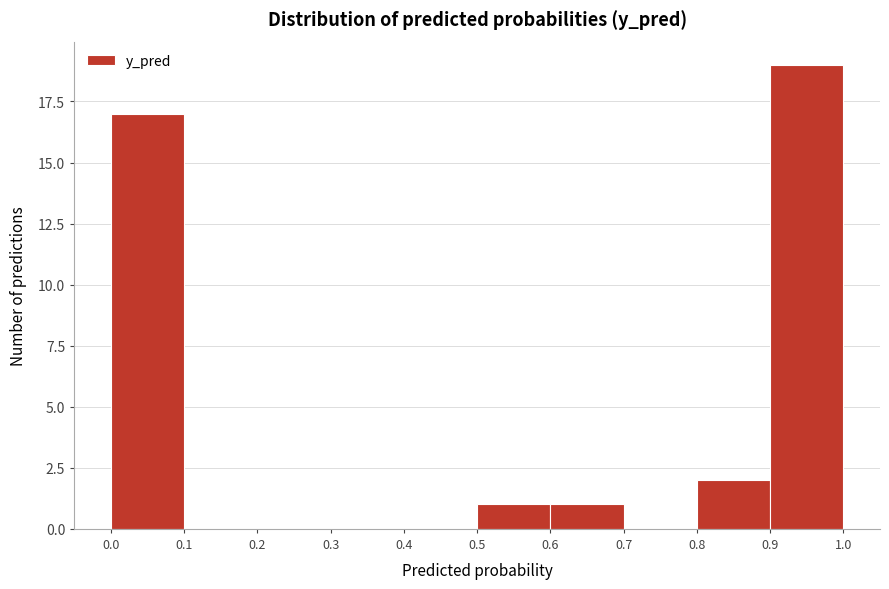

Reading left to right, list every bar in this chart as the range it spans on the x-axis followed by its height. The values are not printed on the chart, so give them approximately, as read against the axis.

0.0 to 0.1: 17
0.1 to 0.2: 0
0.2 to 0.3: 0
0.3 to 0.4: 0
0.4 to 0.5: 0
0.5 to 0.6: 1
0.6 to 0.7: 1
0.7 to 0.8: 0
0.8 to 0.9: 2
0.9 to 1.0: 19